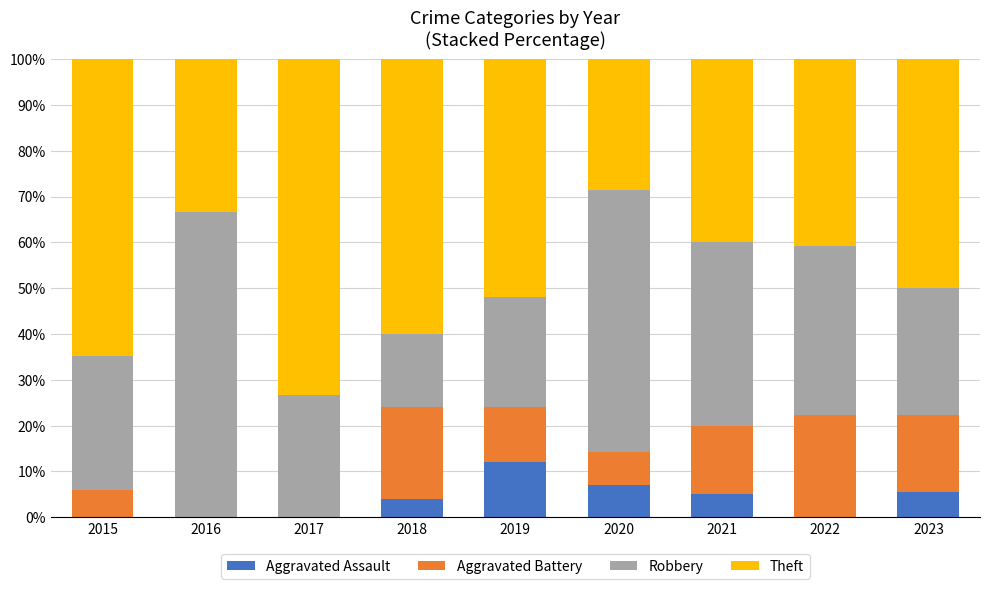

Does the chart contain stacked bars?

Yes